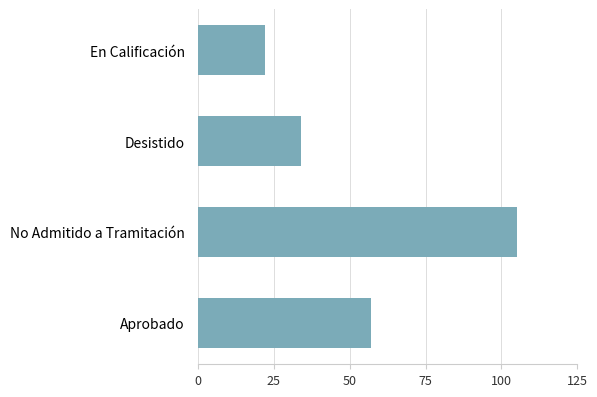

Reading top to bottom, list all the values displayed in this chart.

En Calificación=22	Desistido=34	No Admitido a Tramitación=105	Aprobado=57